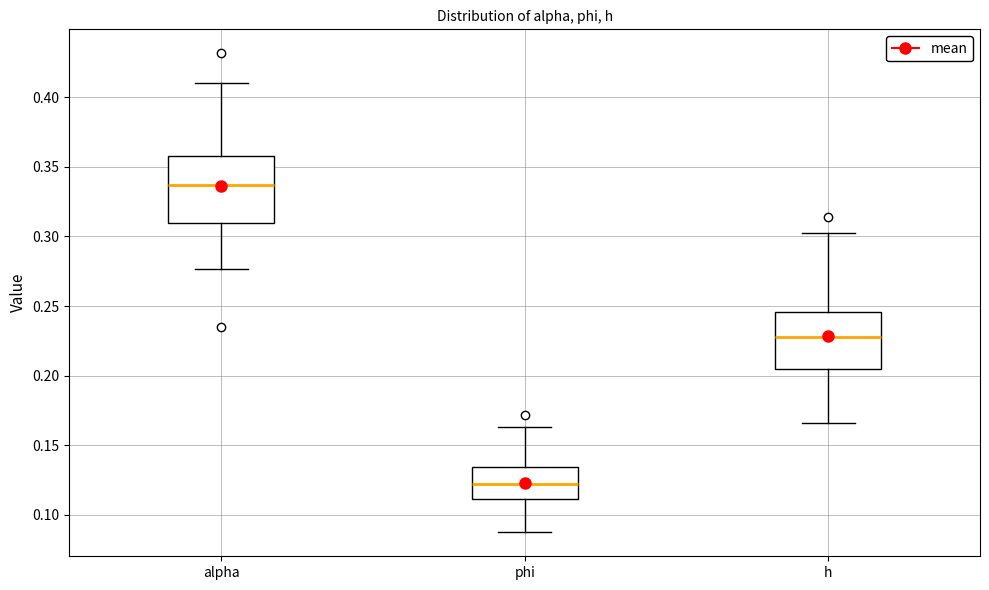

Comparing the boxes themselves (not the whiskers), which one is the tallest?

alpha